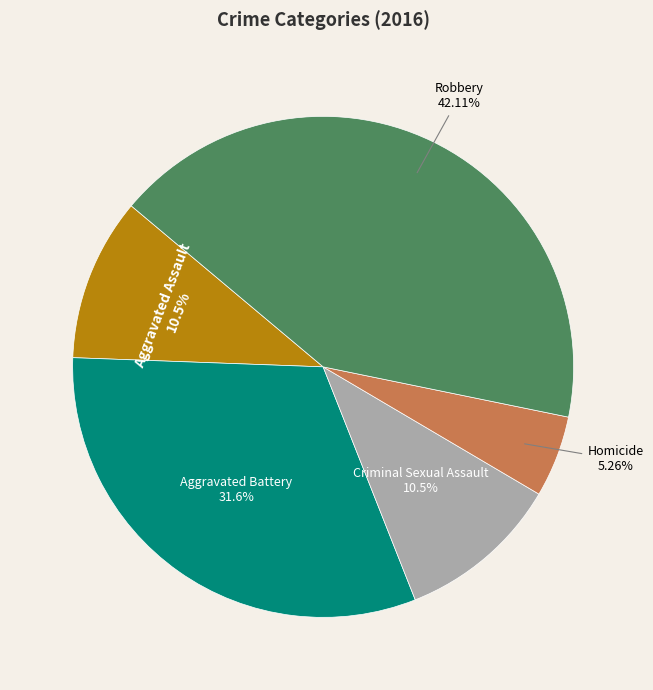

What is the smallest slice in the pie chart?

Homicide